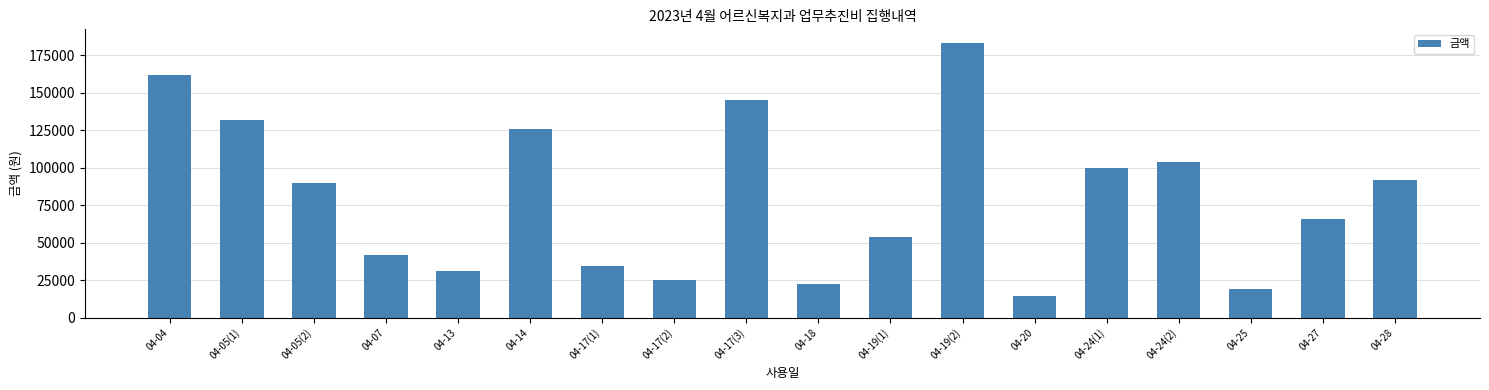

Approximately how many times larger is the value at 04-17(3) compared to 04-19(1)?

2.7